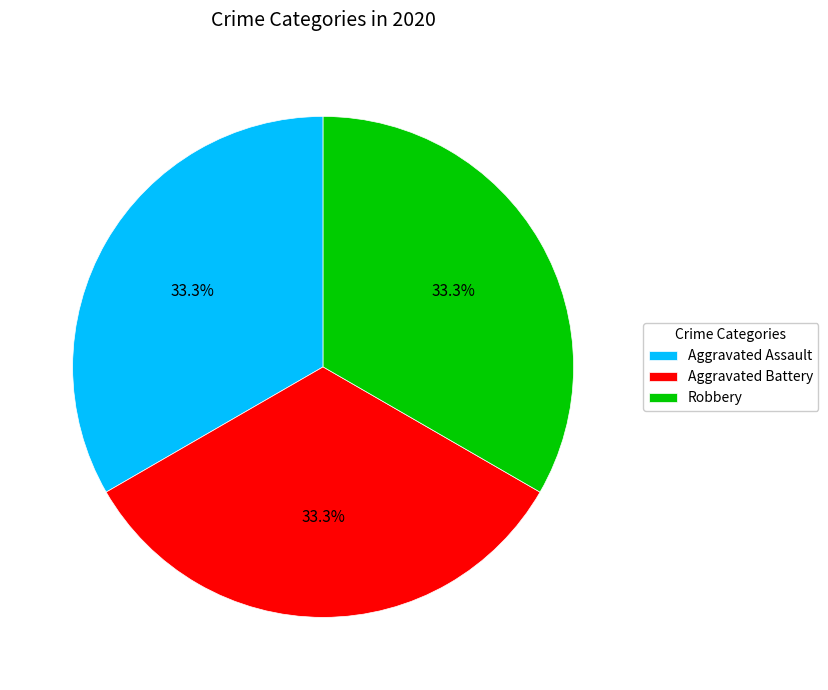

To the nearest percent, what percentage of the pie is Aggravated Assault?

33%